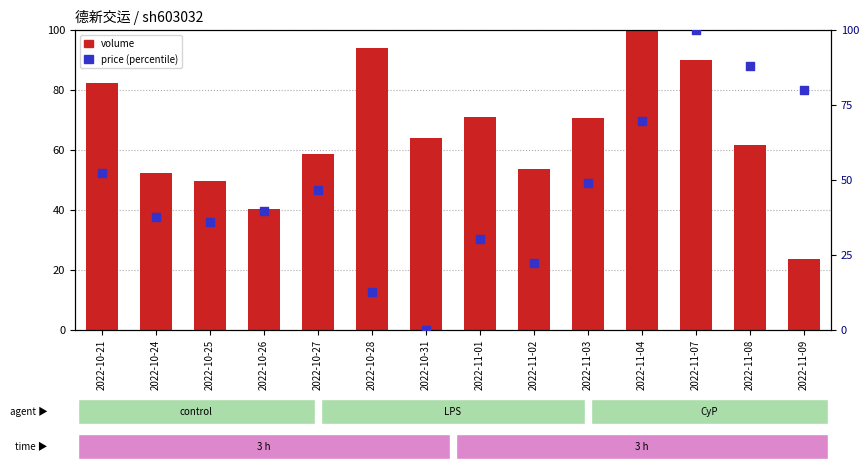

Which series contains the highest Y value?

volume